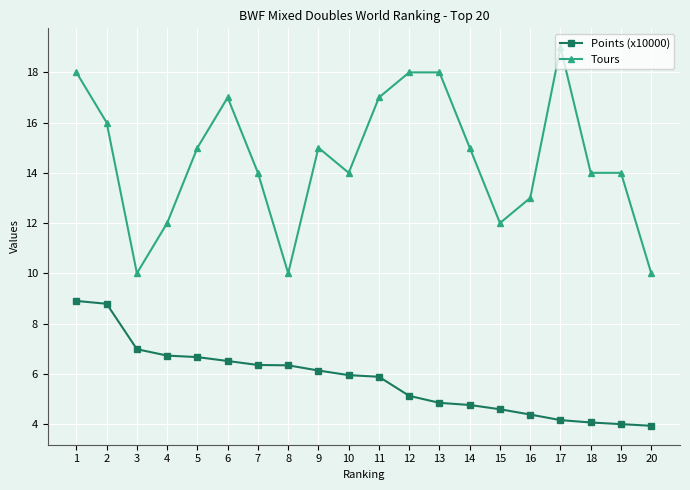

What is the greatest value displayed?

19.0